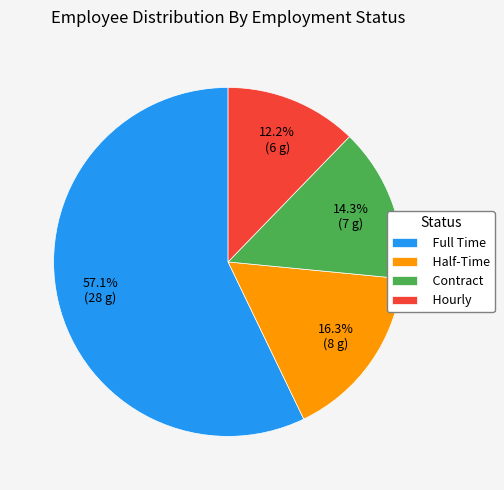

Which category has the smallest portion of the pie?

Hourly